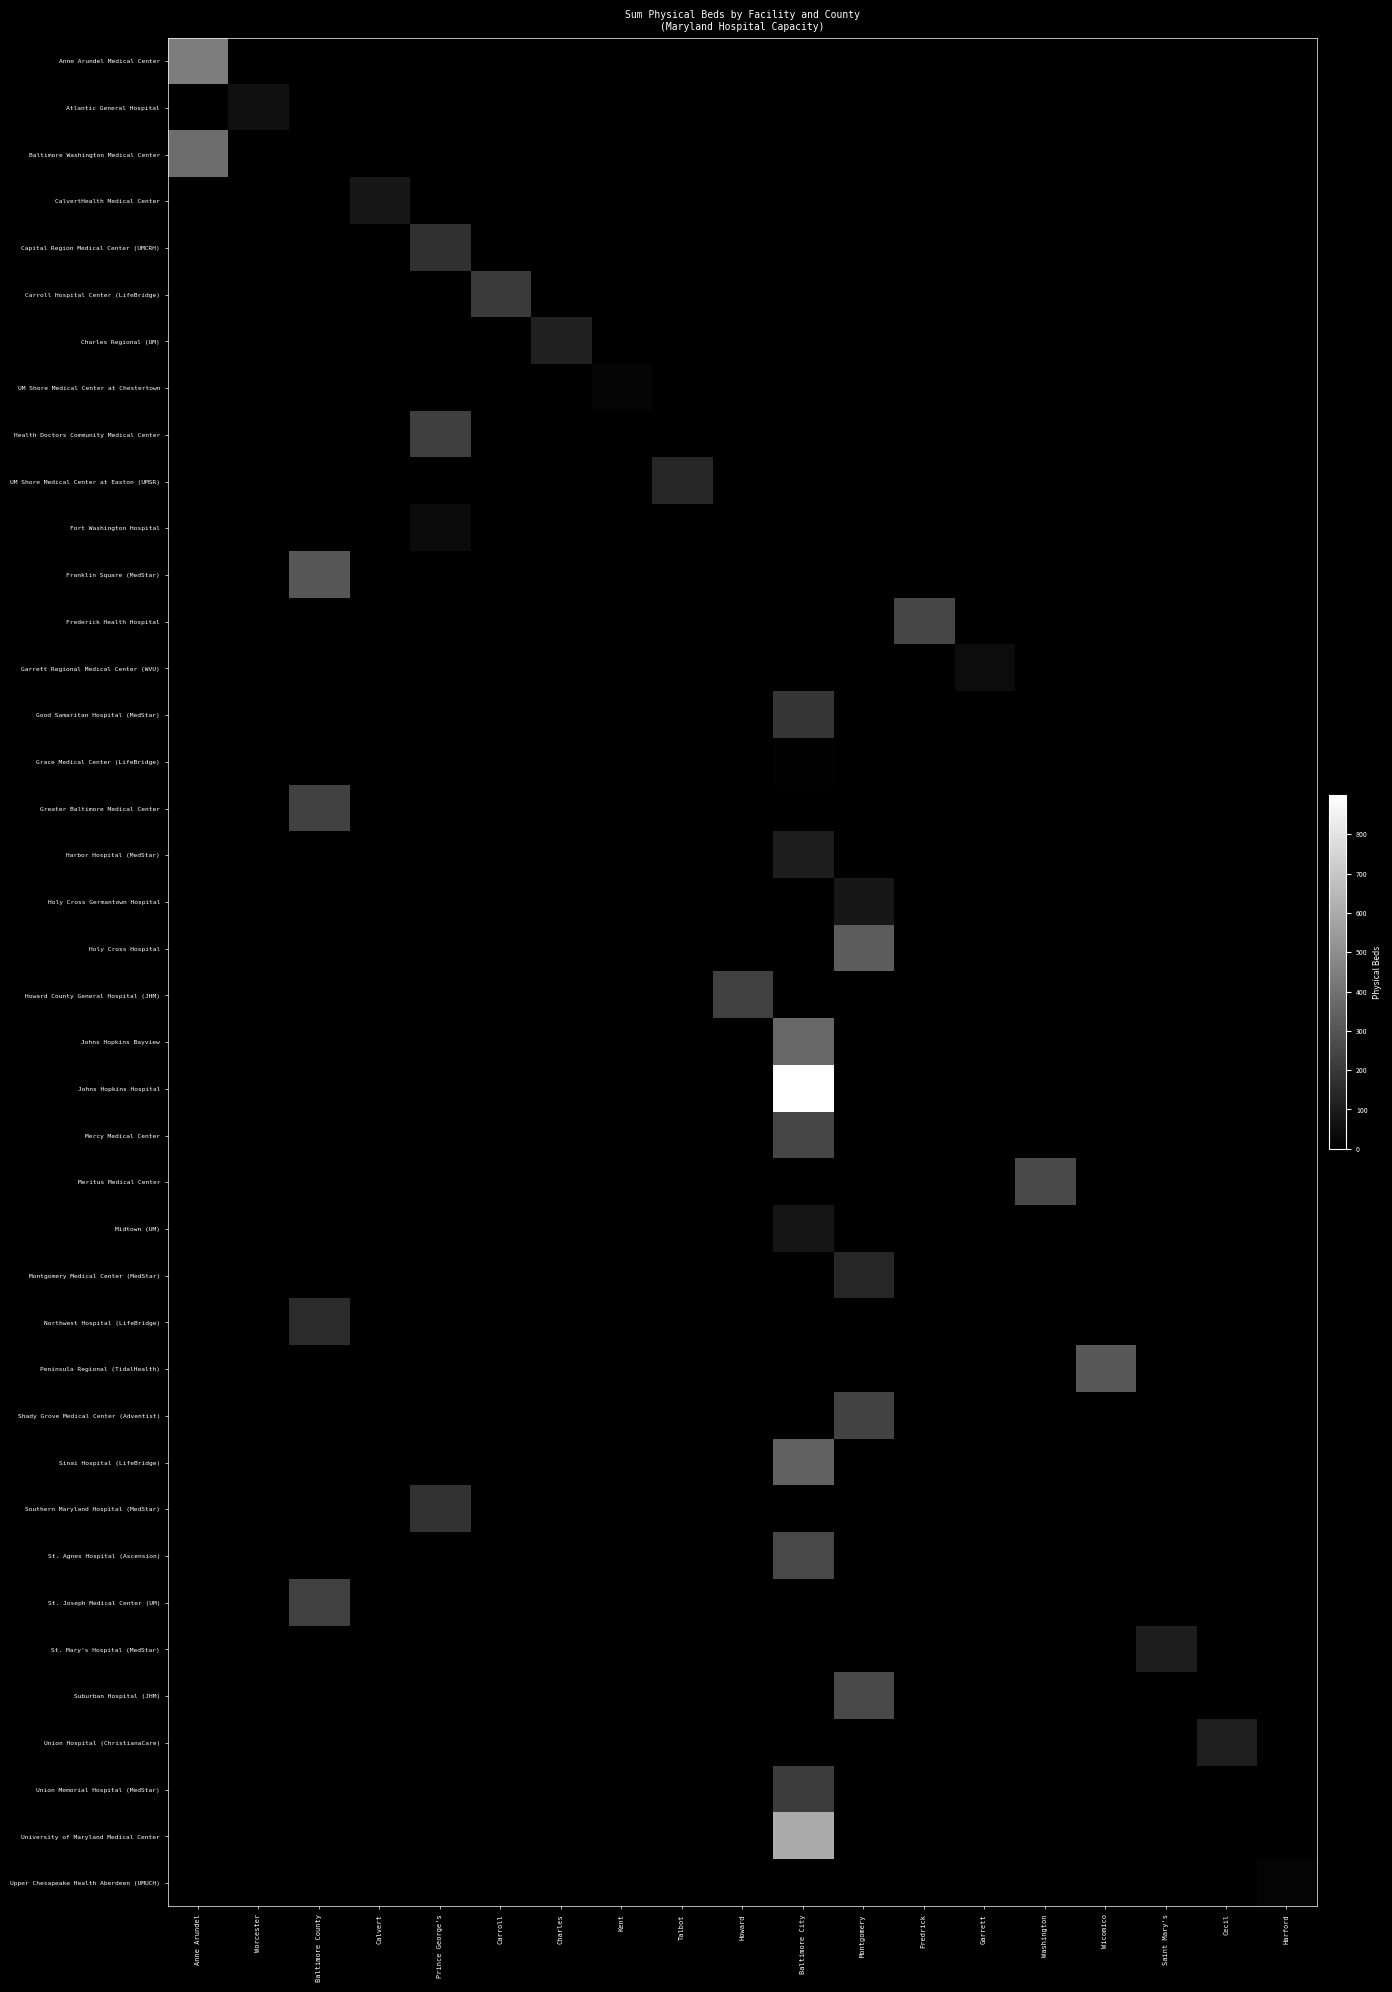

Is the value of Meritus Medical Center at Baltimore City greater than the value of St. Mary's Hospital (MedStar) at Cecil?

No